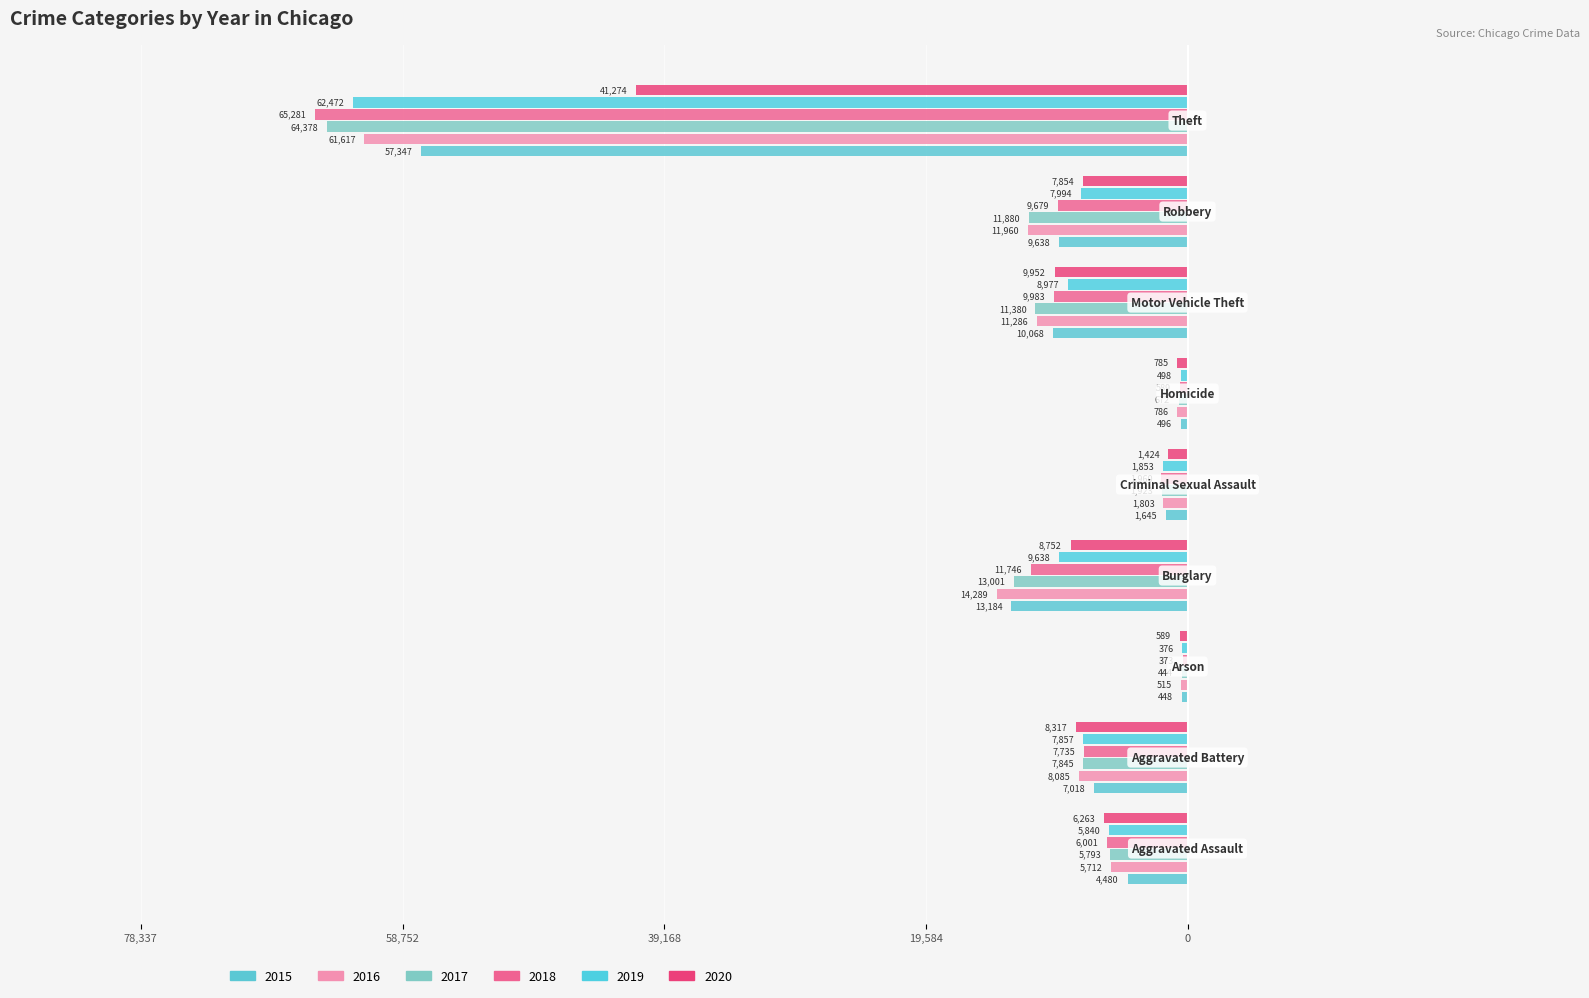

How many data points in 2016 are above -8085?

4